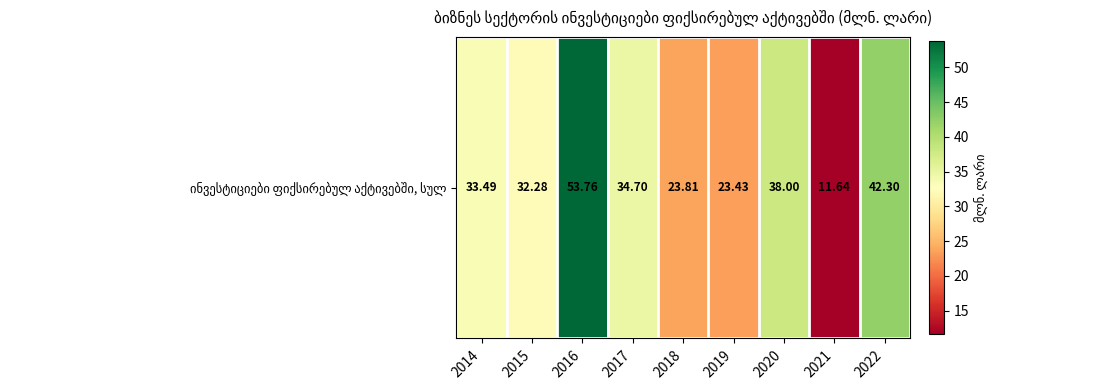

At which category does the chart reach its minimum across all series?

2021